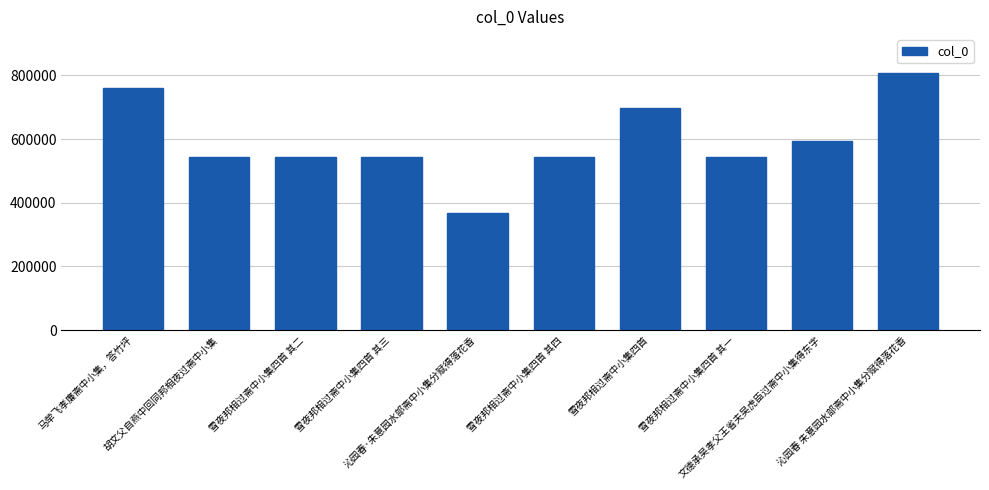

How many distinct data groups are displayed?

1